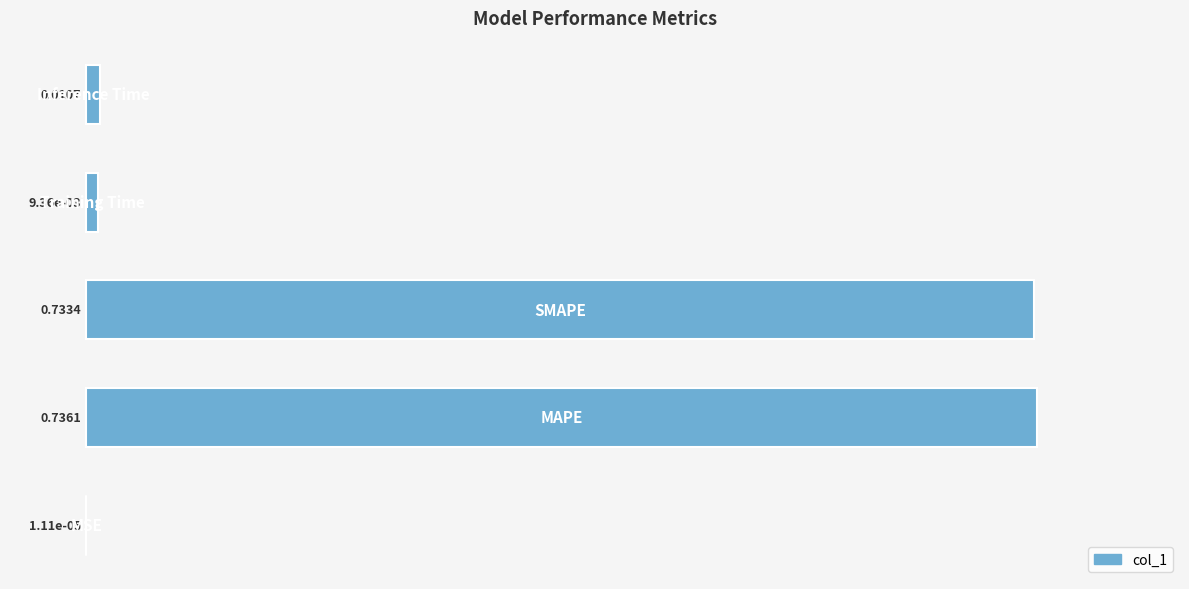

Count the number of categories in the chart.

5